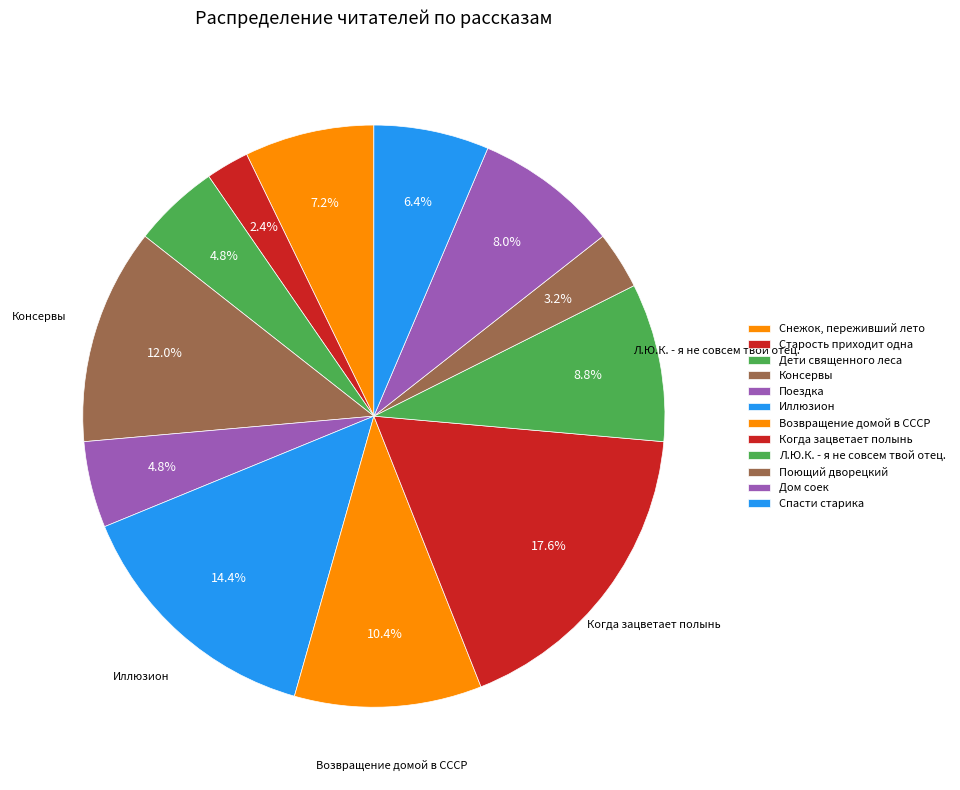

Approximately how many times larger is the value at Дом соек compared to Поездка?

1.7